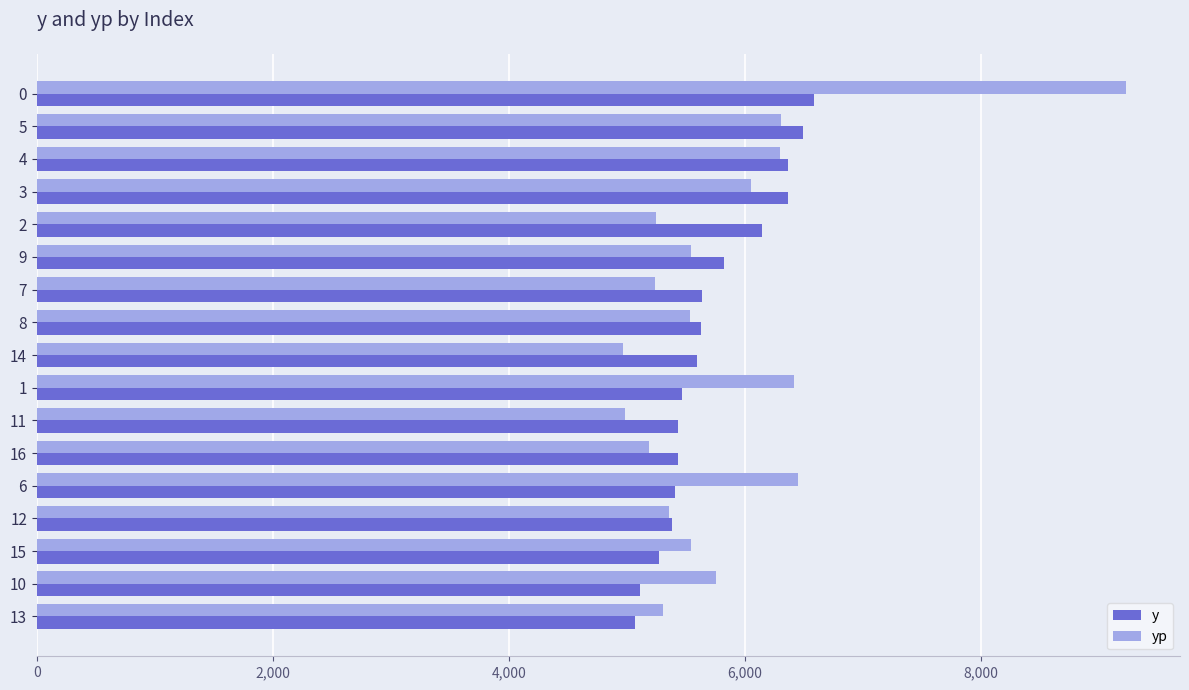

True or false: y has a value of 8896.1 at 14.

False